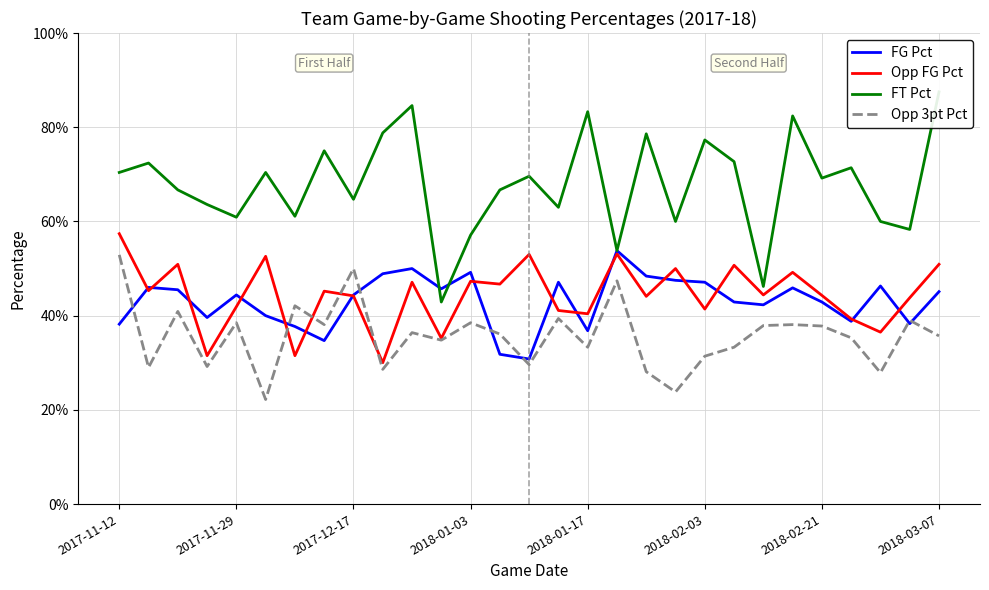

List the labels in order of Opp FG Pct value, smallest first.

9, 2018-01-03, 2018-02-21, 11, 26, 25, 16, 15, 20, 2018-01-17, 27, 18, 8, 24, 22, 2018-03-07, 2017-11-29, 13, 10, 12, 23, 19, 21, 2017-12-17, 28, 2018-02-03, 14, 17, 2017-11-12